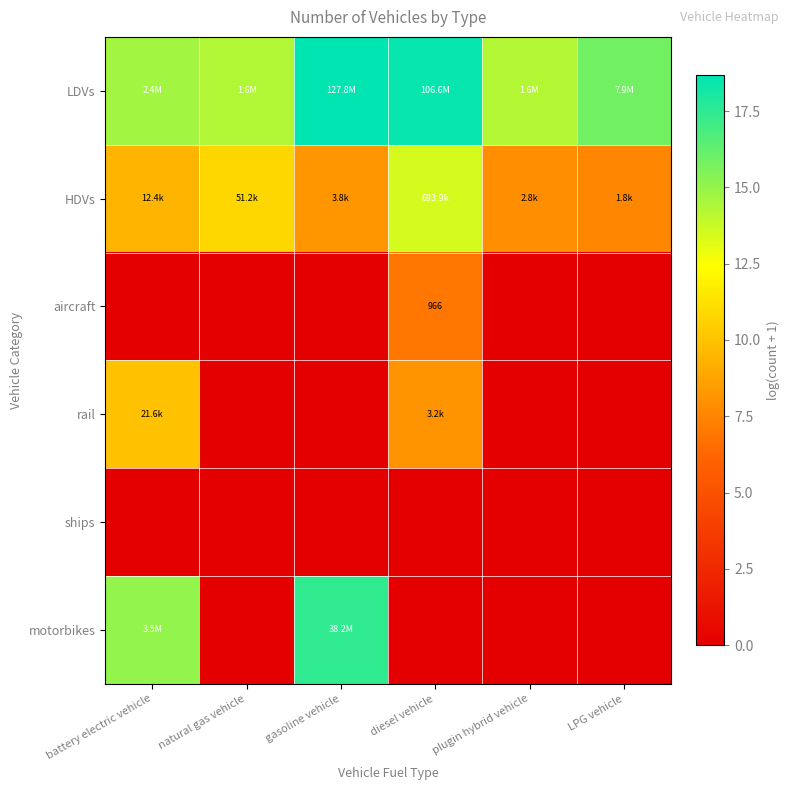

How many values in aircraft are above zero?

1